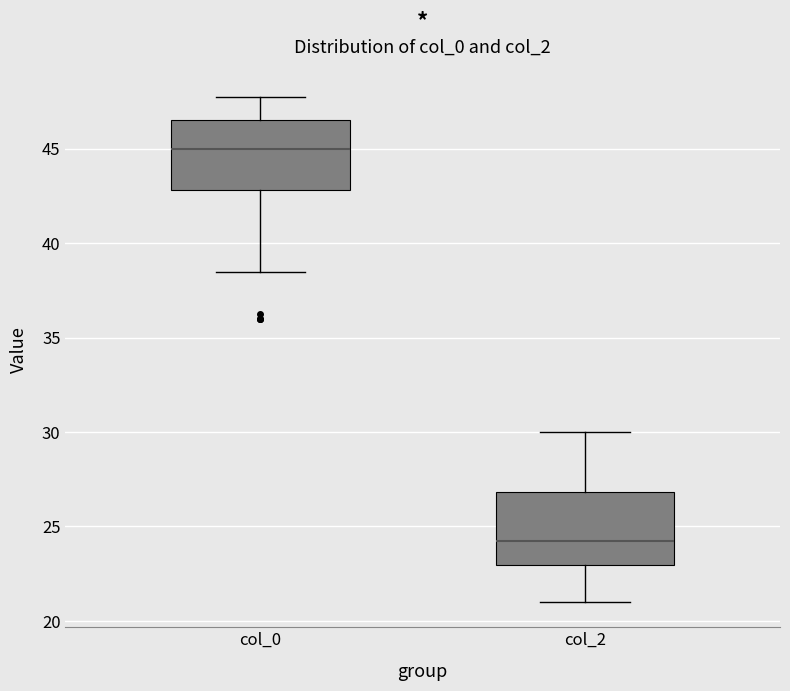

Reading left to right, transcribe this box plot: for each box, give where its median line is, the range the box spans, and where its two whiskers end, as read against the y-axis. The values are not printed on the chart, so give them approximately, as read against the axis.

col_0: median 45.0, box 43.0 to 46.5, whiskers 38.5 to 48.0
col_2: median 24.5, box 23.0 to 27.0, whiskers 21.0 to 30.0